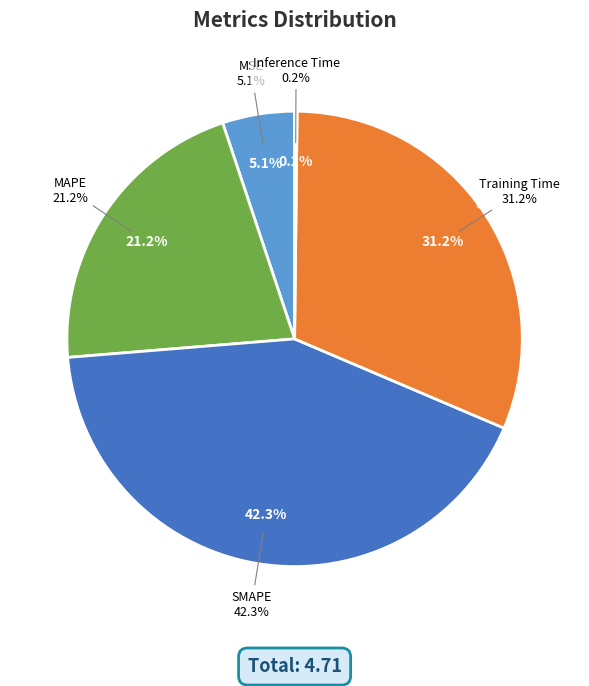

Rank the categories by value from lowest to highest.

Inference Time, MSE, MAPE, Training Time, SMAPE